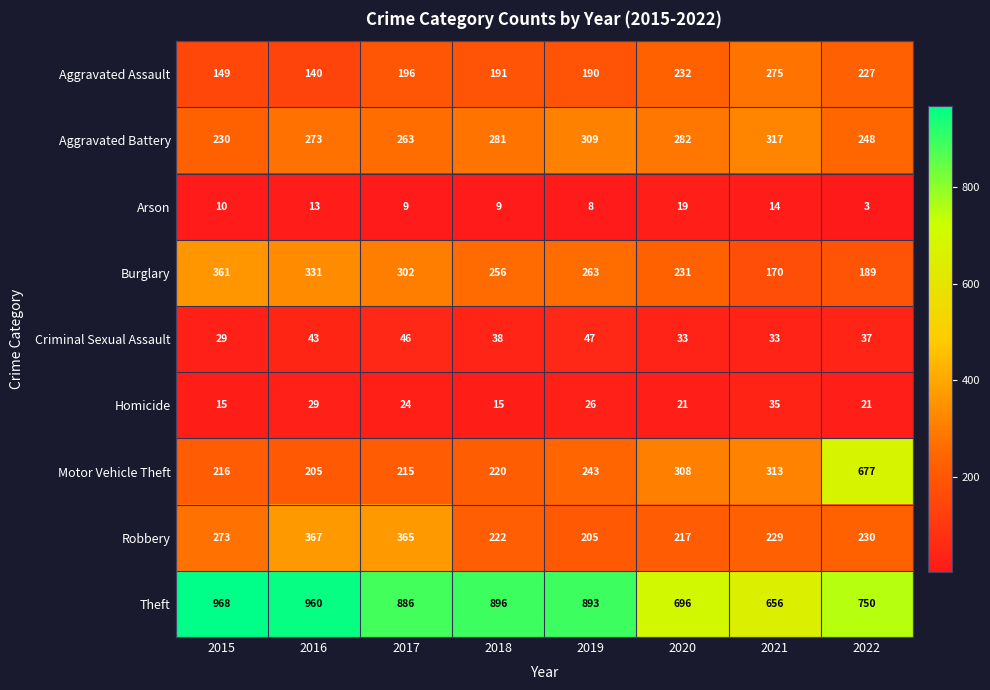

At 2018, list the series in order from largest to smallest.

Theft, Aggravated Battery, Burglary, Robbery, Motor Vehicle Theft, Aggravated Assault, Criminal Sexual Assault, Homicide, Arson